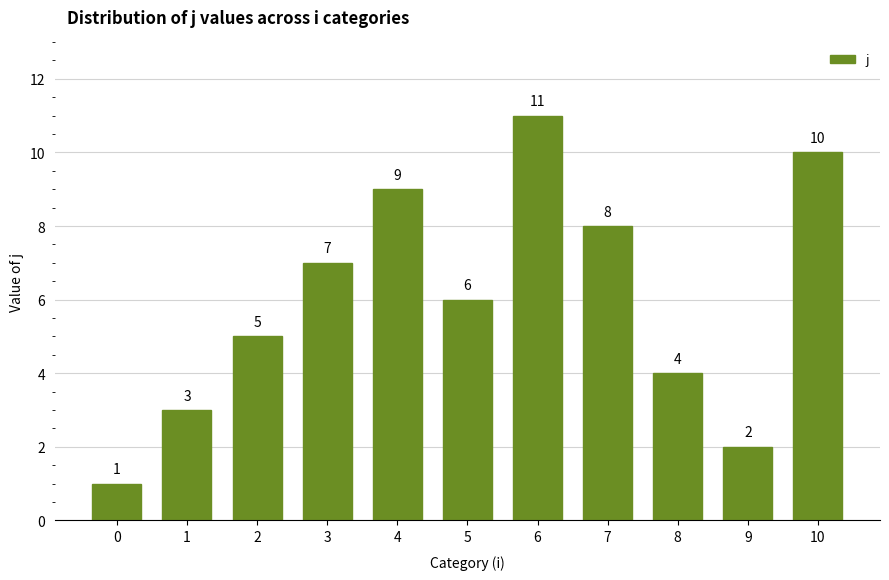

Rank the categories by value from lowest to highest.

0, 9, 1, 8, 2, 5, 3, 7, 4, 10, 6